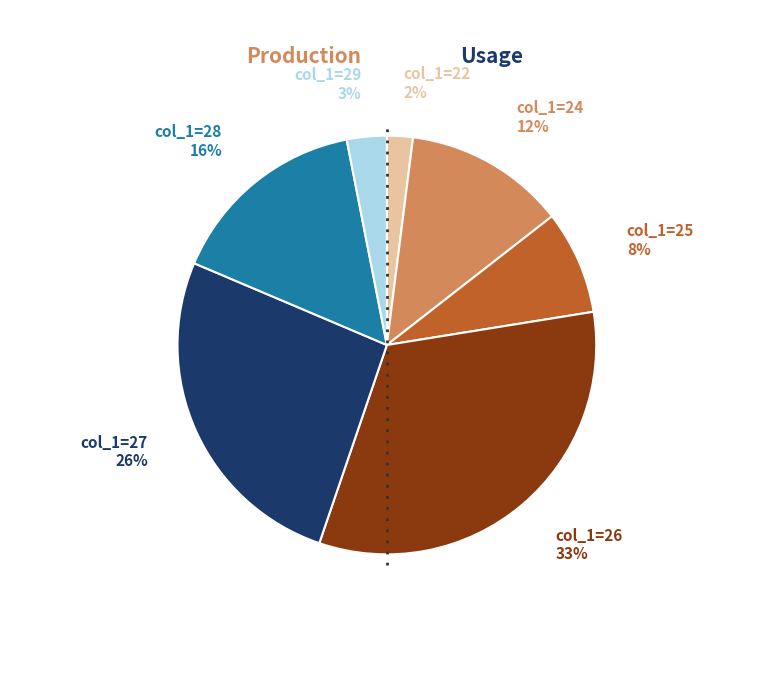

Is there any slice that represents more than half of the pie?

No